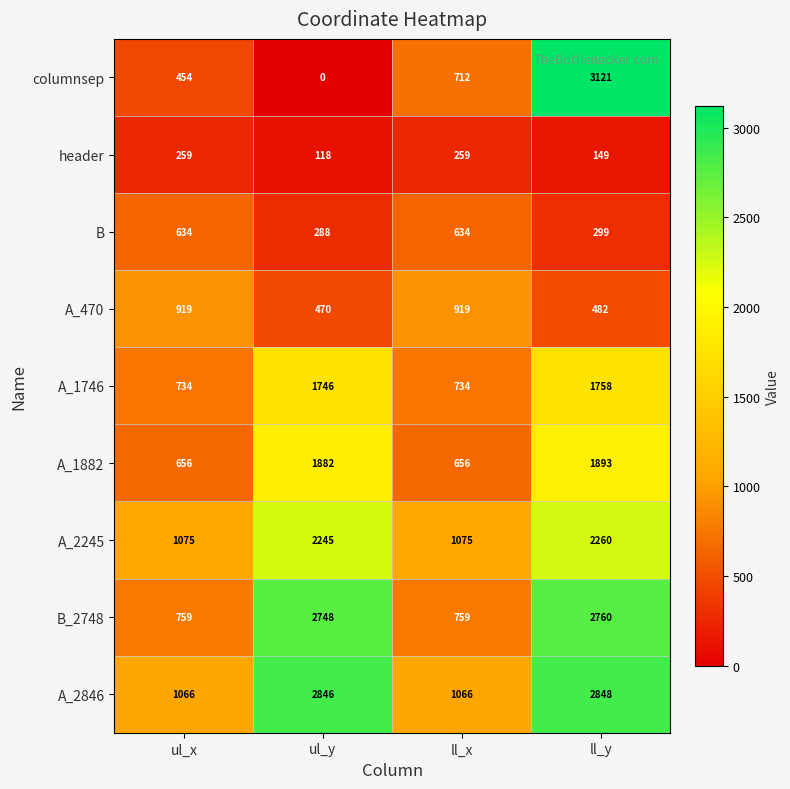

At which category is the sum across all series the highest?

ll_y